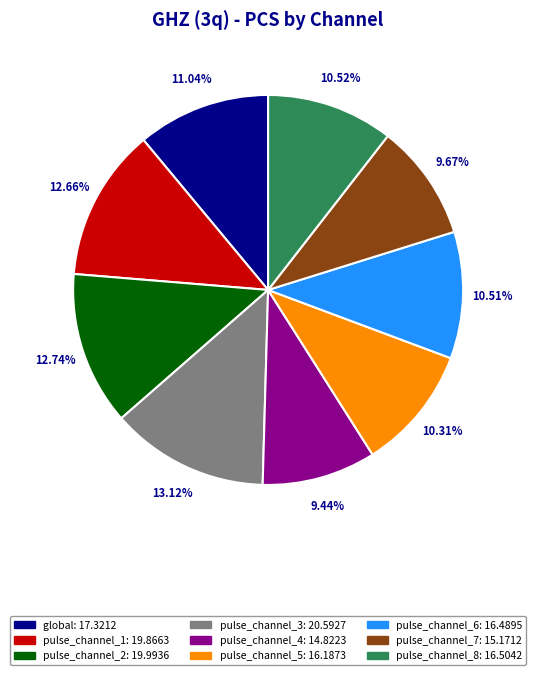

Is the sum of pulse_channel_8: 16.5042 and pulse_channel_7: 15.1712 greater than half?

No